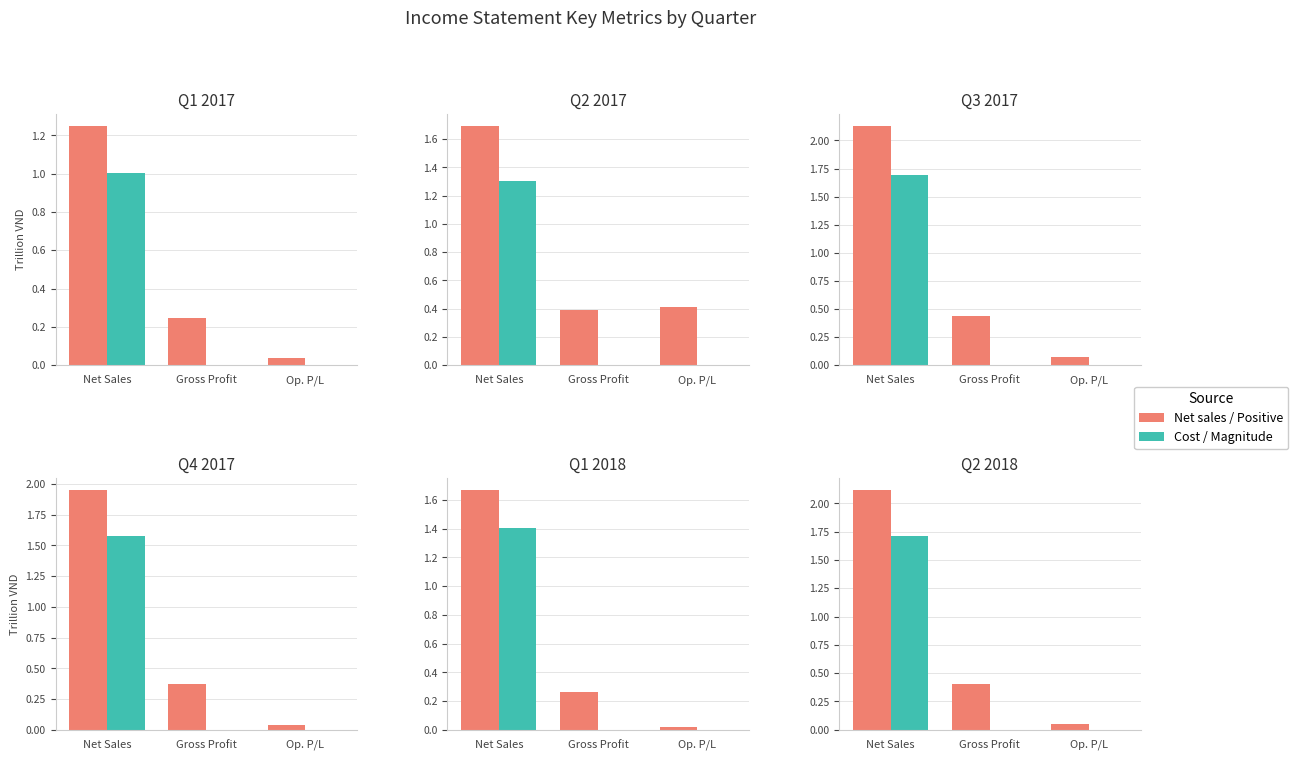

List the series in order of their overall mean, highest first.

Net sales / Pos, Cost / Neg